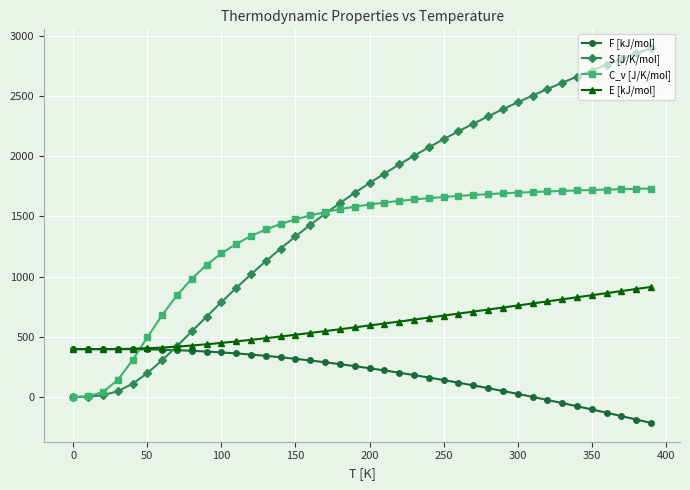

What is the difference between the maximum and minimum values in the S [J/K/mol] series?

2896.2